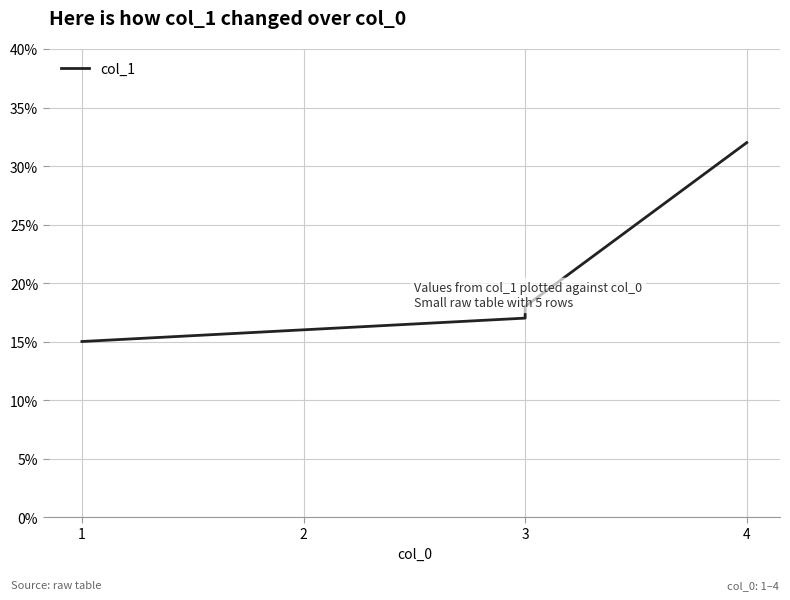

Rank the categories by value from lowest to highest.

1, 2, 3, 3, 4